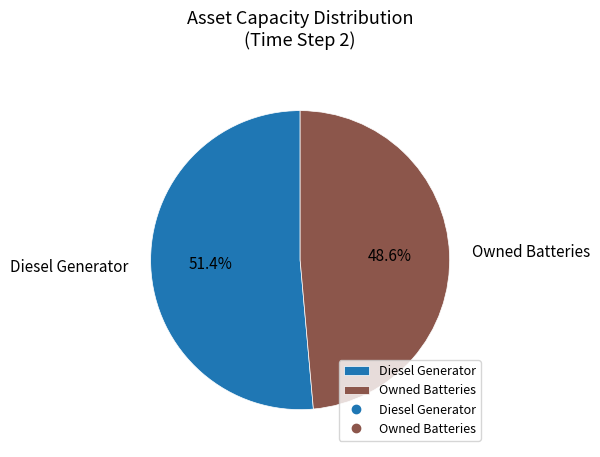

Rank the categories by value from highest to lowest.

Diesel Generator, Owned Batteries